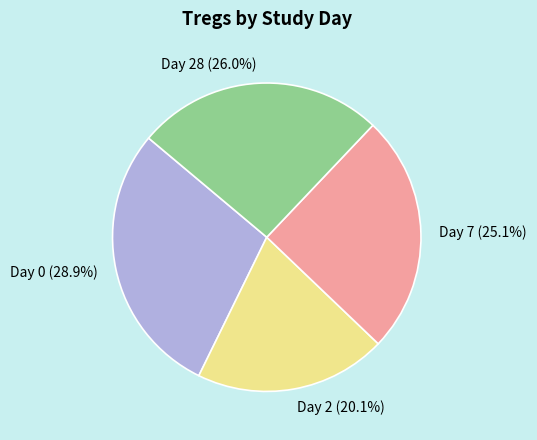

Is the sum of Day 0 and Day 28 greater than half?

Yes